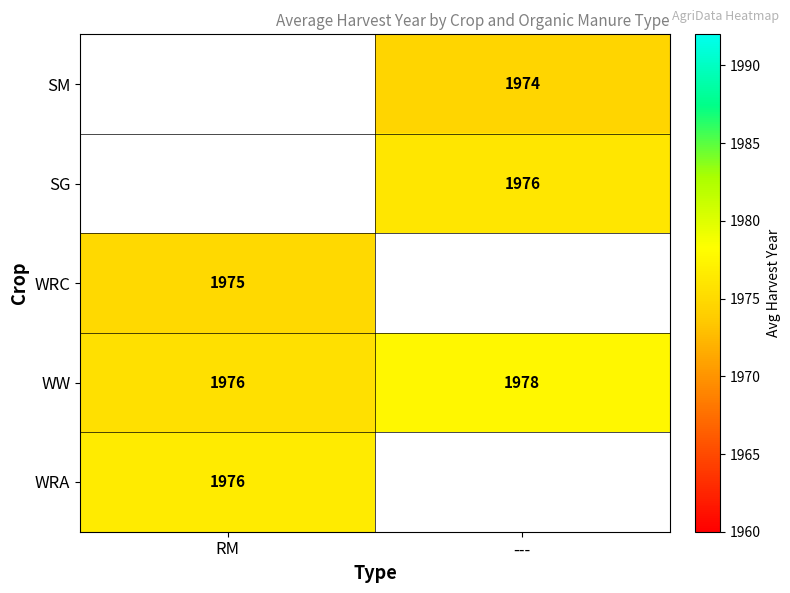

Rank the categories by WW value from lowest to highest.

RM, ---